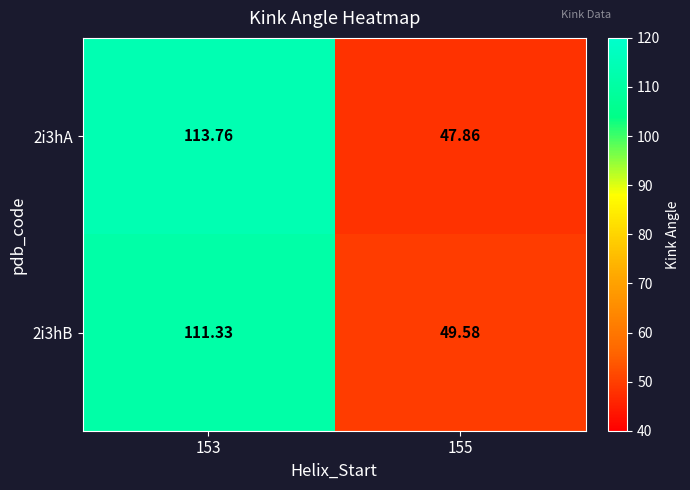

How many data points does each series have?

2